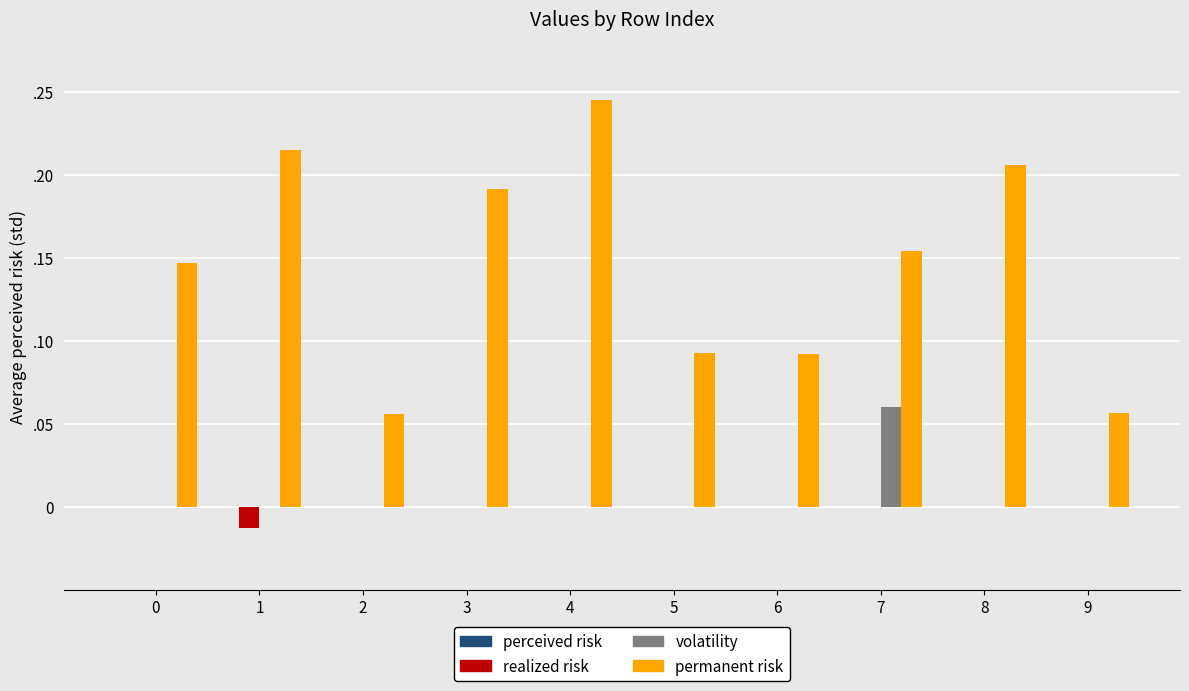

What is the total value across all series at 2?

0.1